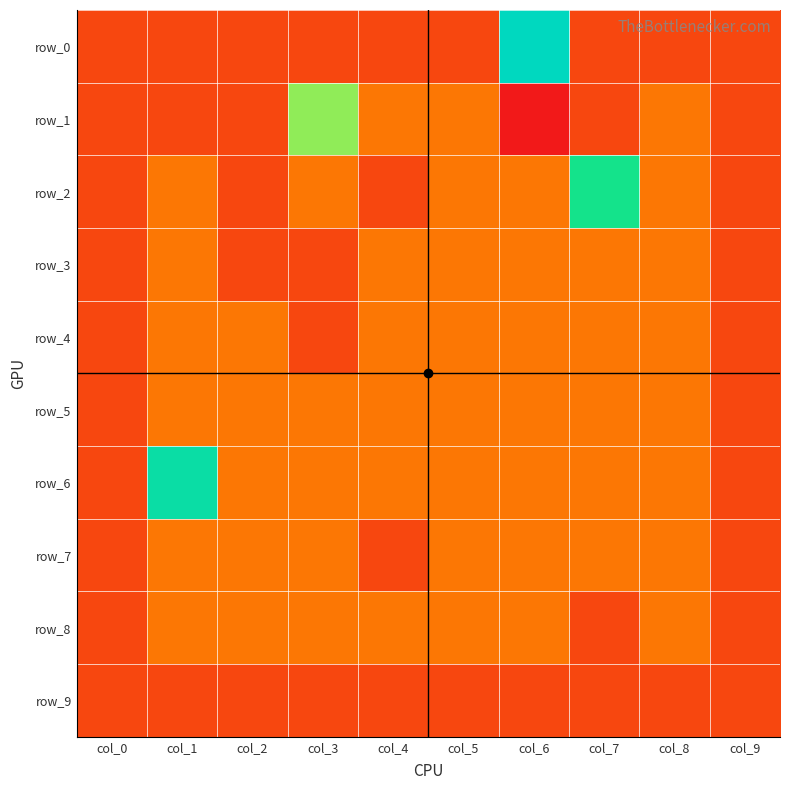

List the series in order of their peak value, lowest first.

row_9, row_3, row_4, row_5, row_7, row_8, row_1, row_2, row_6, row_0